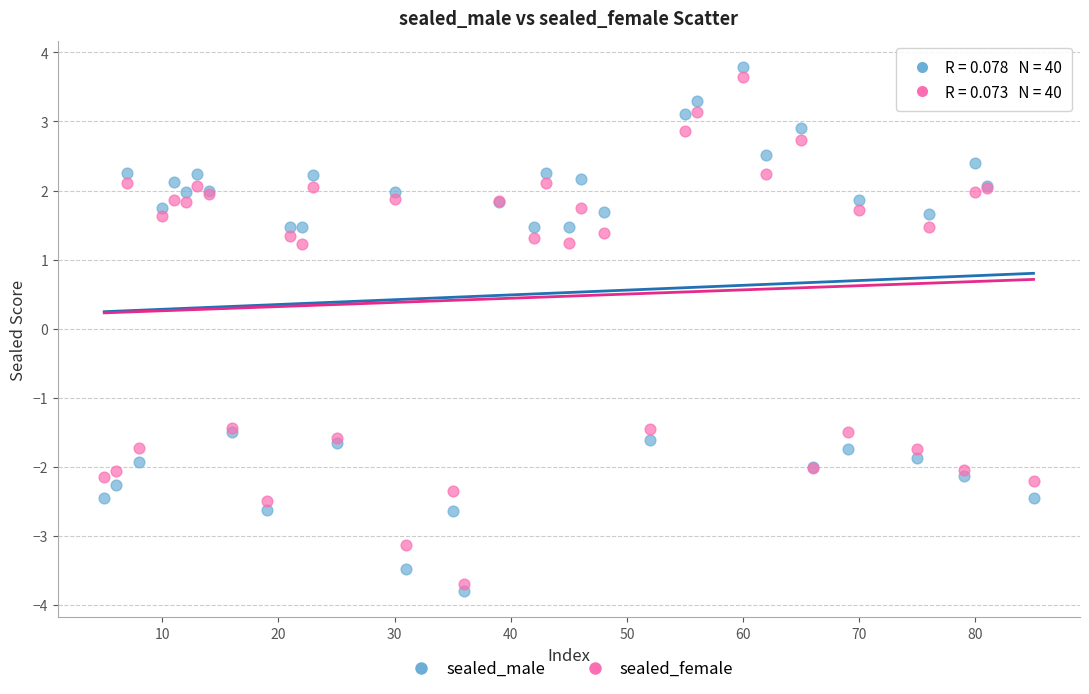

What is the X range (max minus min) for the scatter plot?

80.0